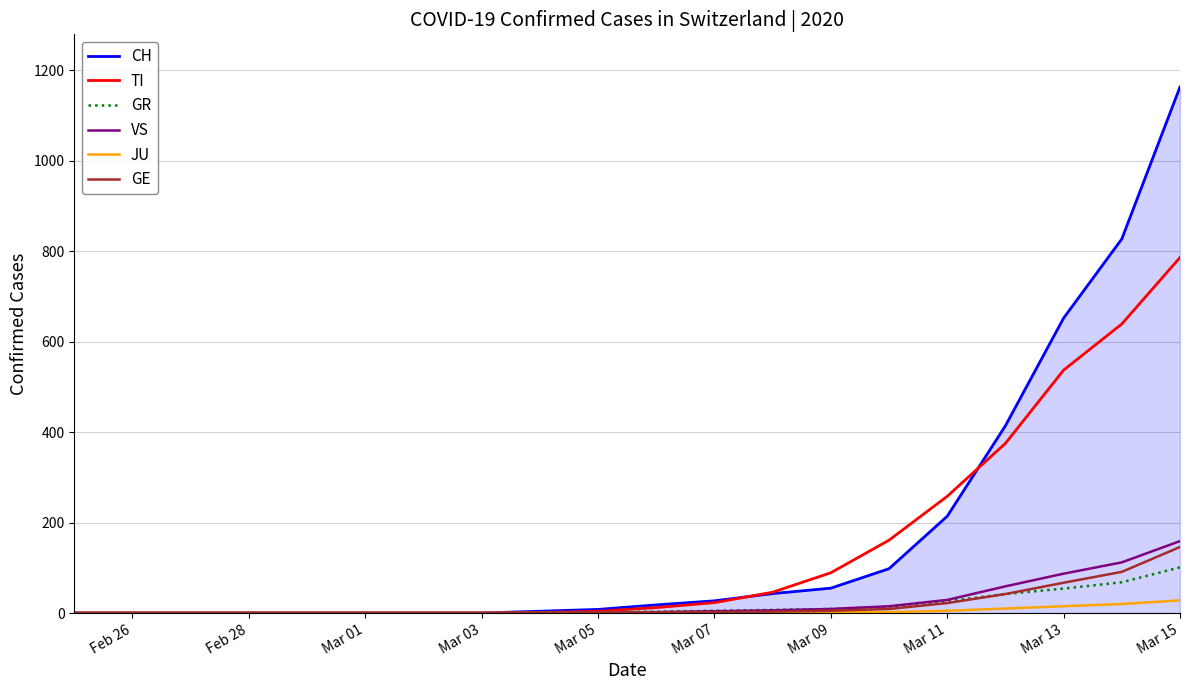

What is the greatest value displayed?

1163